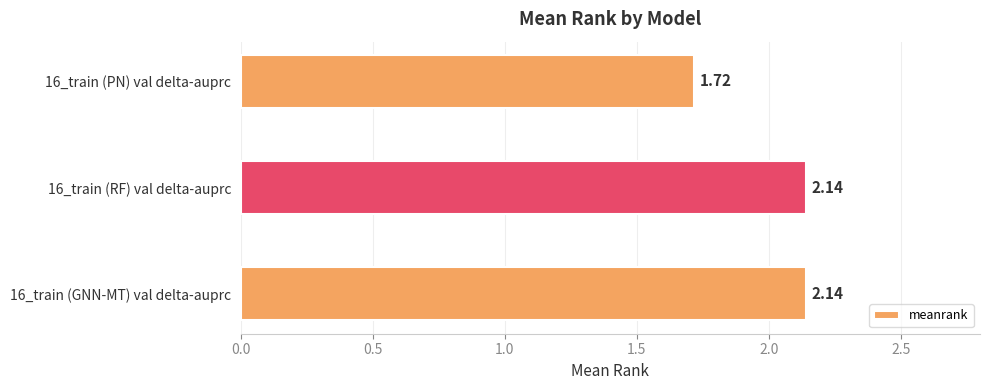

What is the difference between the maximum and minimum values?

0.4